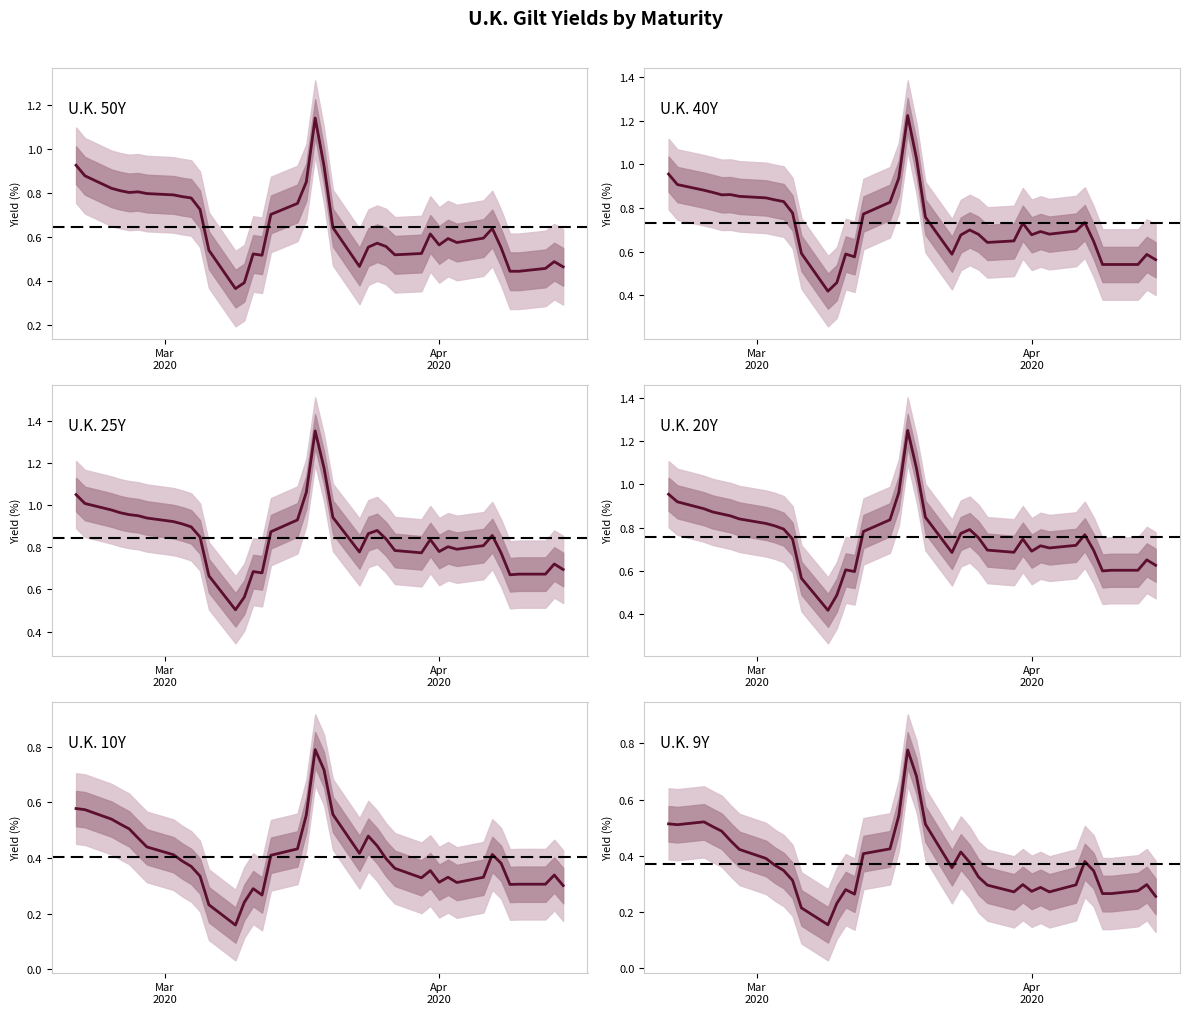

In U.K. 25Y, how many points are higher than both neighbors (excluding endpoints)?

7